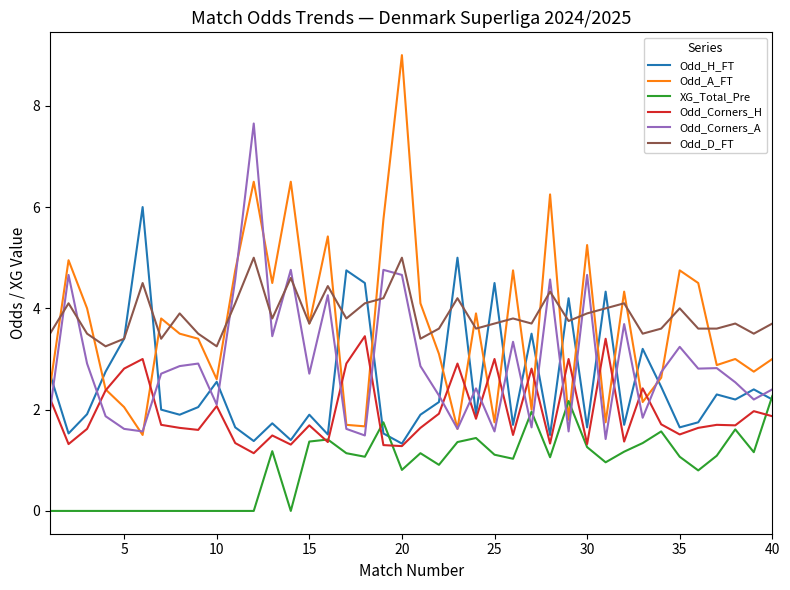

True or false: Odd_H_FT and Odd_D_FT intersect in this chart.

True